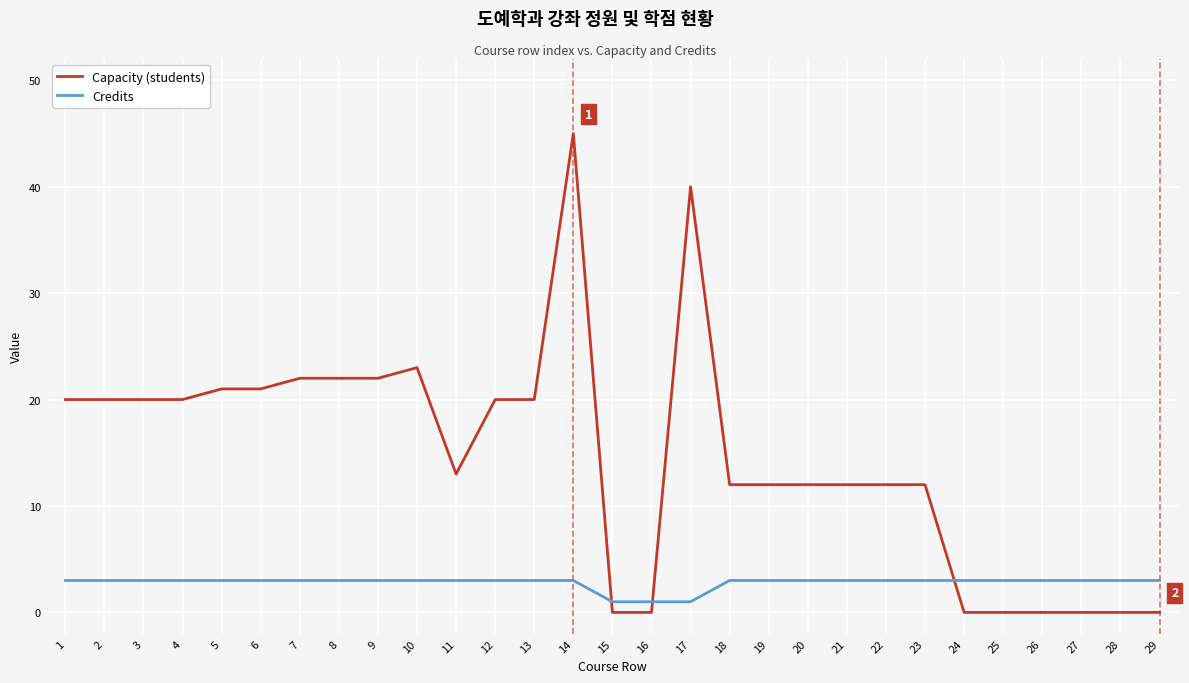

What are all the series names shown in the legend?

Capacity (students), Credits